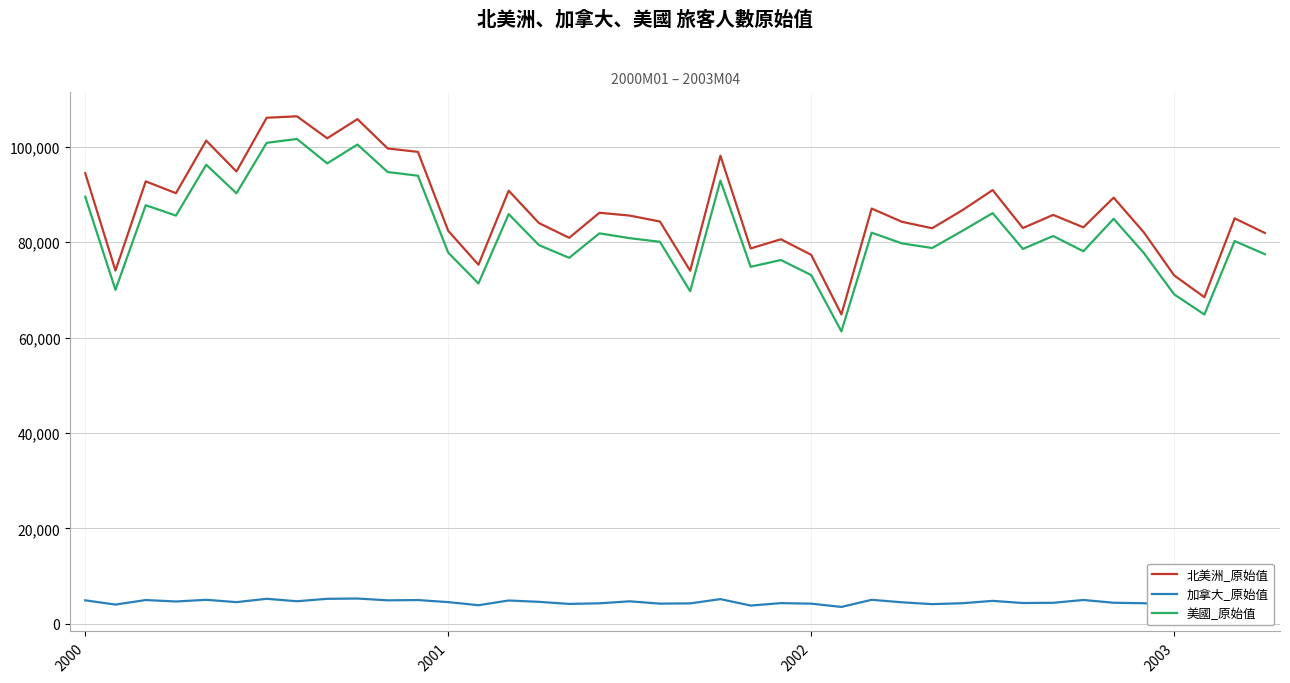

What is the lowest value of the 北美洲_原始值 series?

64872